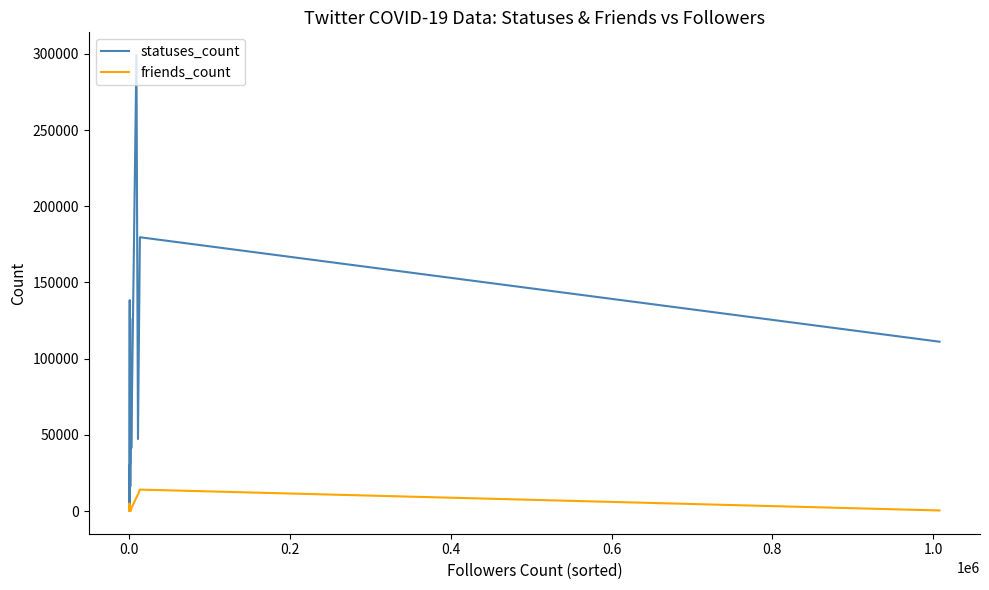

True or false: statuses_count has more than 2 points higher than both neighbors.

True